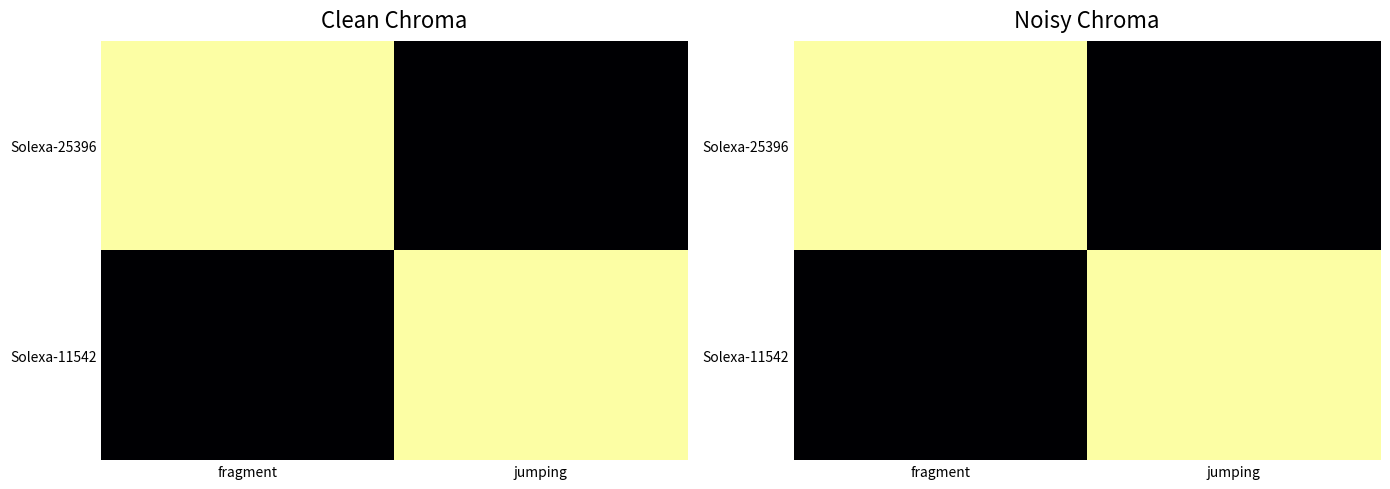

At how many categories does at least one series exceed 0?

2